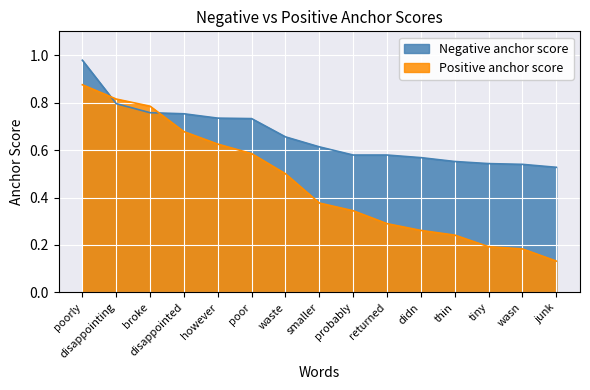

The value of Negative anchor score at smaller is 0.6. True or false?

True